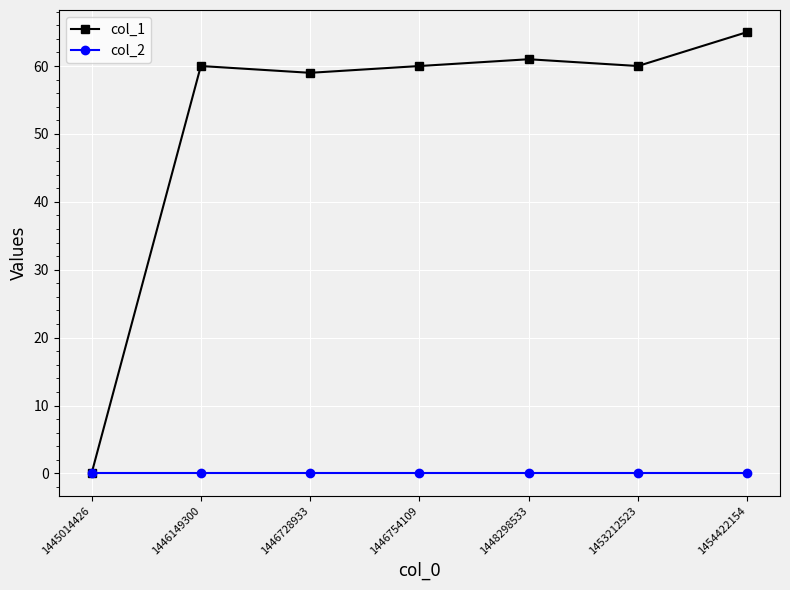

What is the spread (max minus min) of values at 1454422154?

65